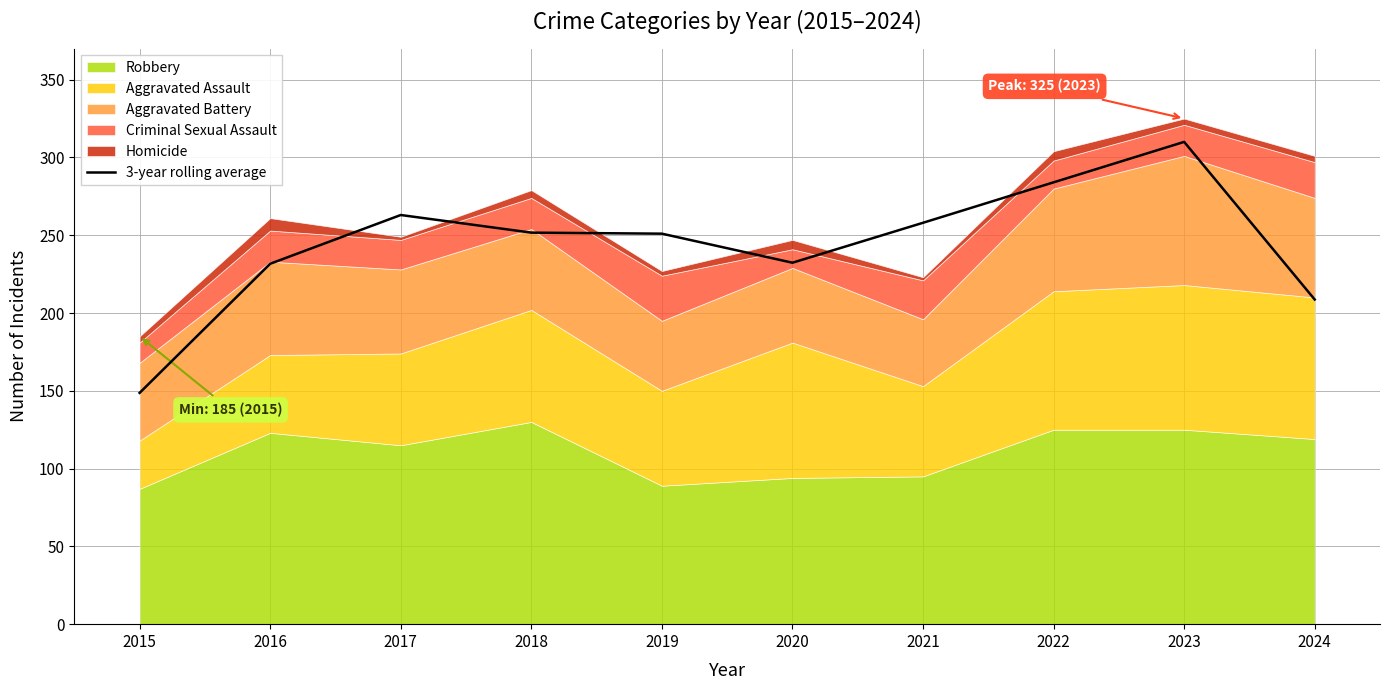

Reading left to right, transcribe all the data shown in this chart.

2015=148.7	2016=231.7	2017=263.0	2018=251.7	2019=251.0	2020=232.3	2021=258.0	2022=284.0	2023=310.0	2024=208.7